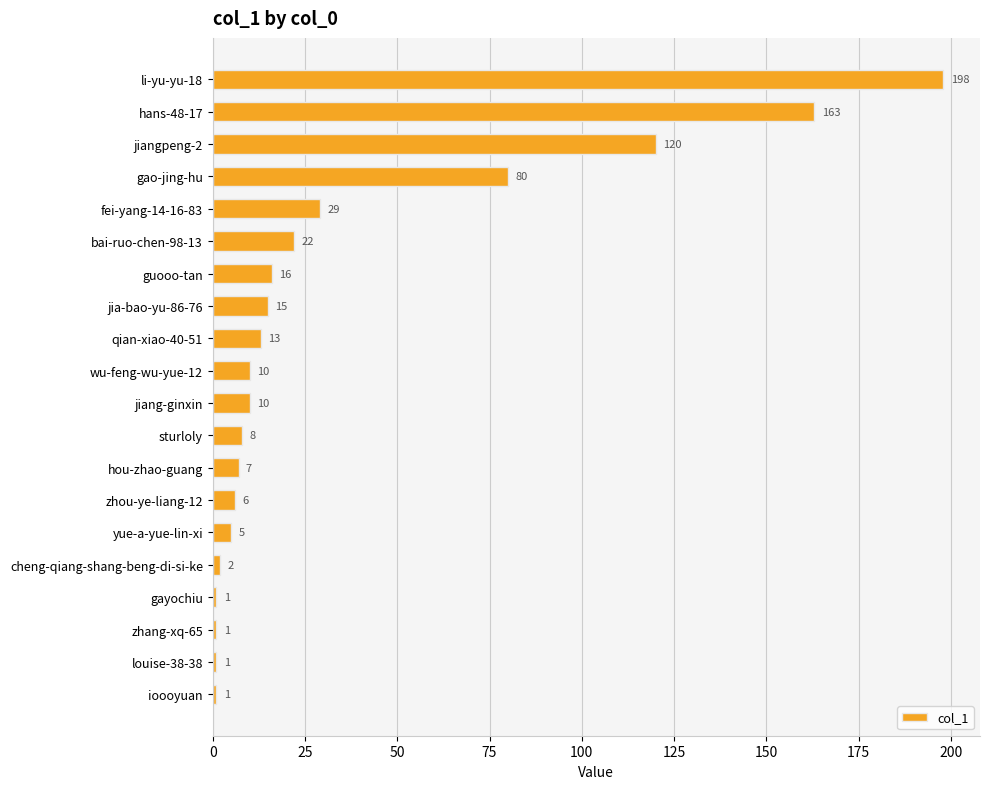

What is the value of the 4th bar from the top?

80